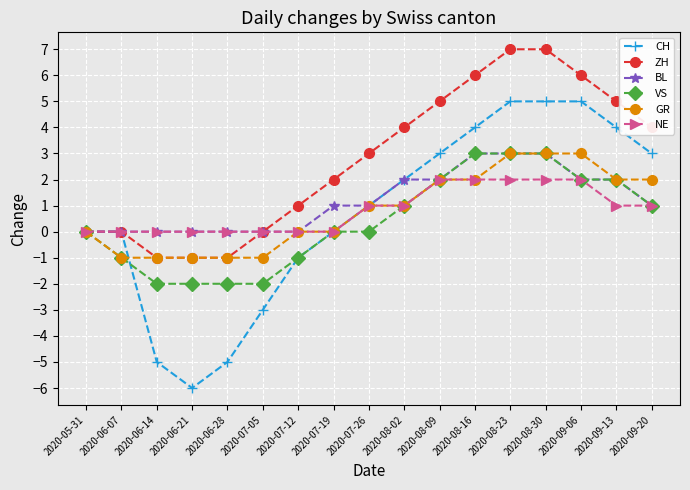

The value of CH at 2020-08-23 is 7. True or false?

False